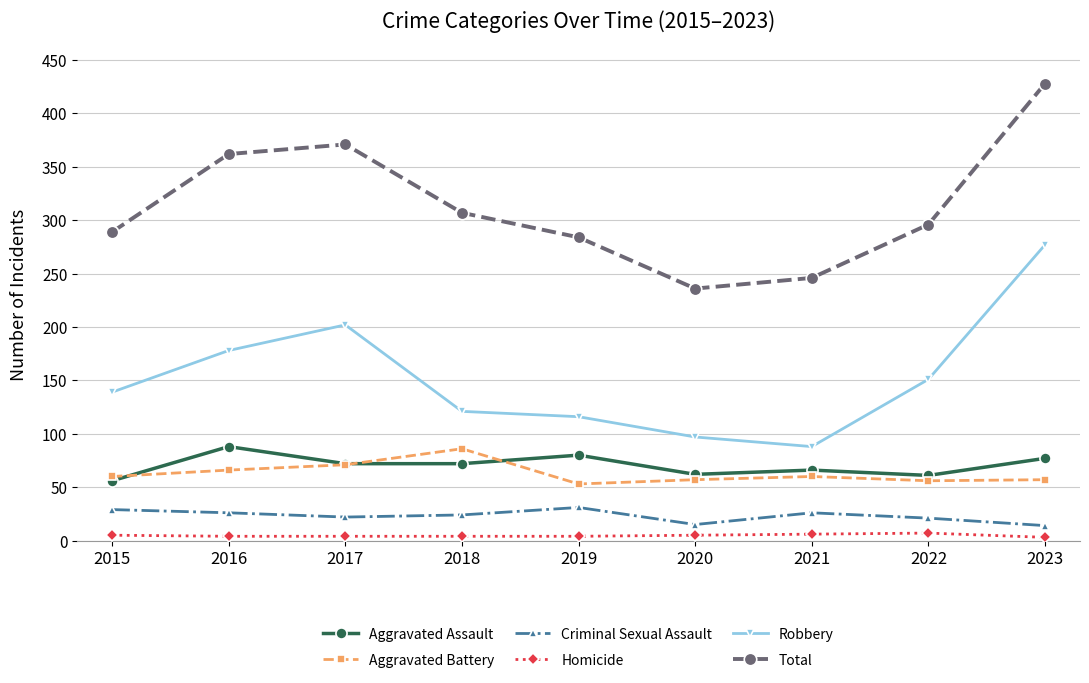

Between 2018 and 2023, which series saw the biggest shift?

Robbery